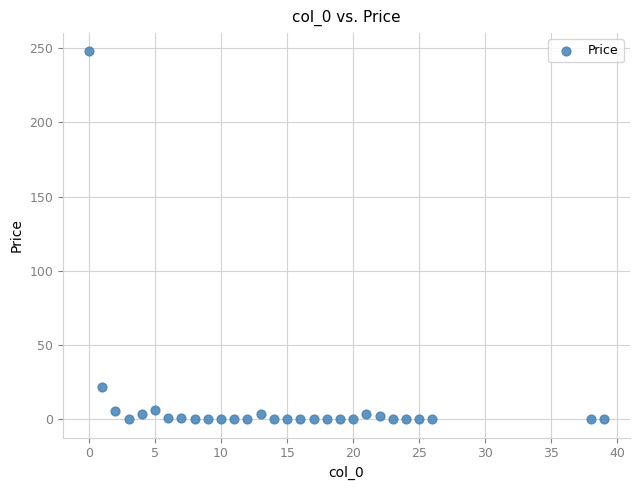

What is the range of Y values (max minus min)?

247.8